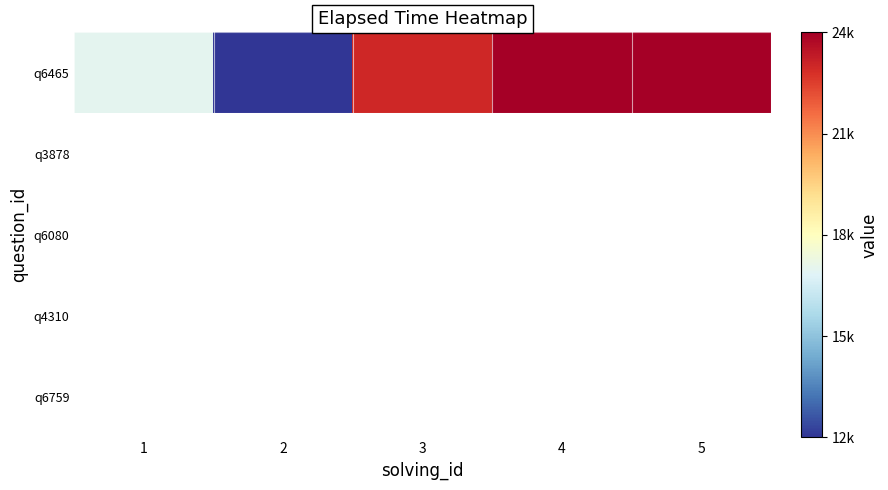

Is it true that q6465 equals 24000.0 at 5?

True